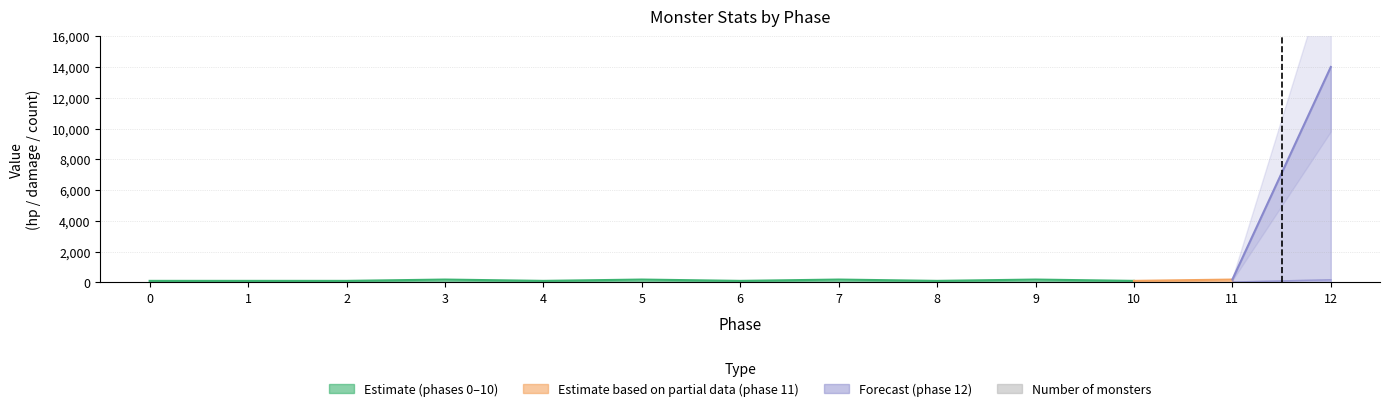

What is the difference between the maximum and minimum values?

39